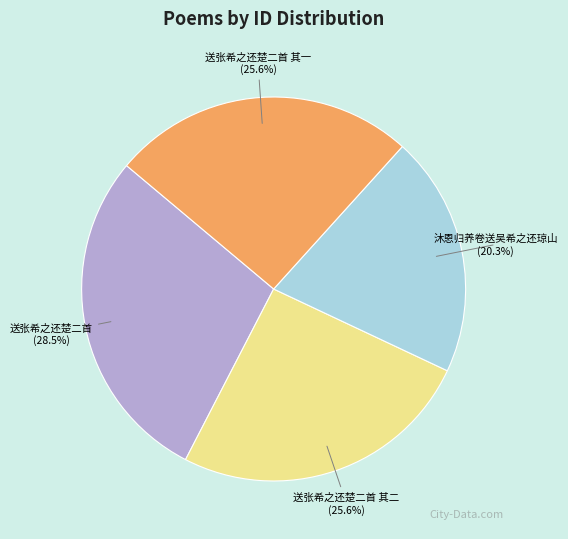

Does any single category account for the majority?

No